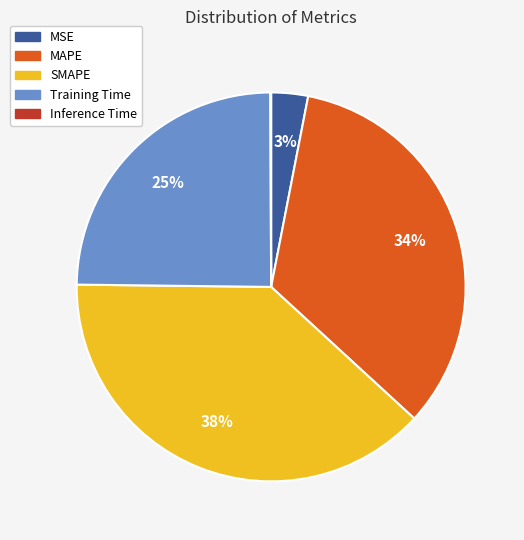

To the nearest percent, what is the difference between the MSE and MAPE slice percentages?

31%